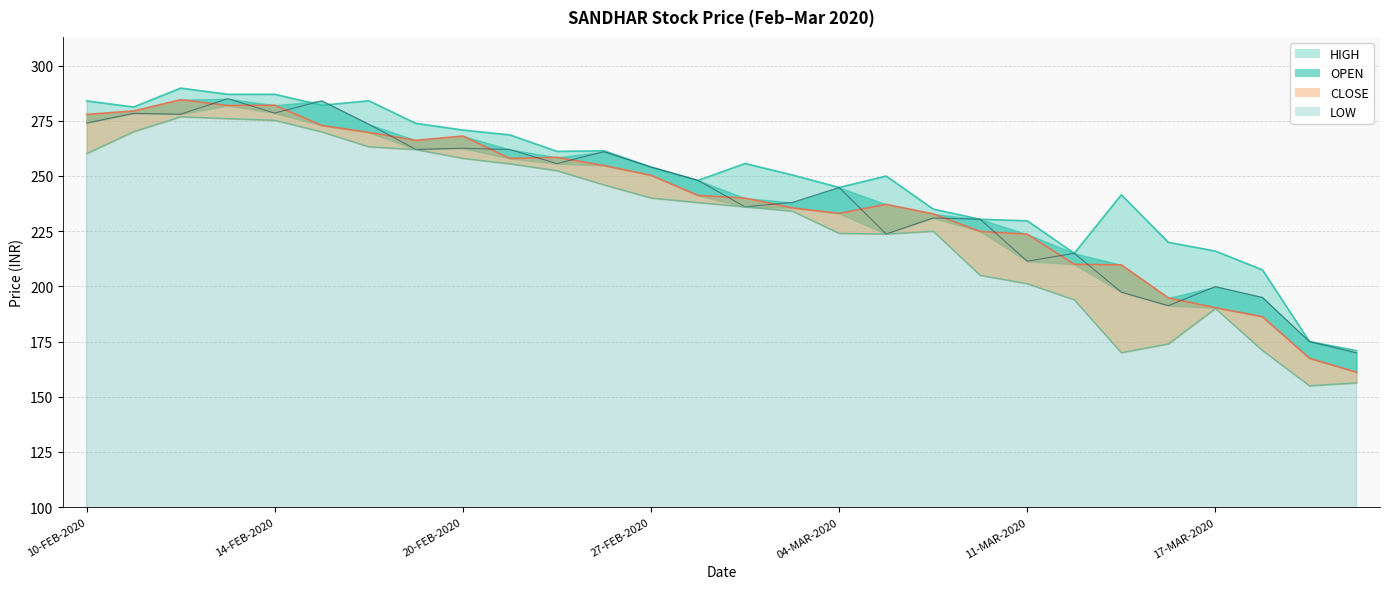

What is the greatest value displayed?

289.8